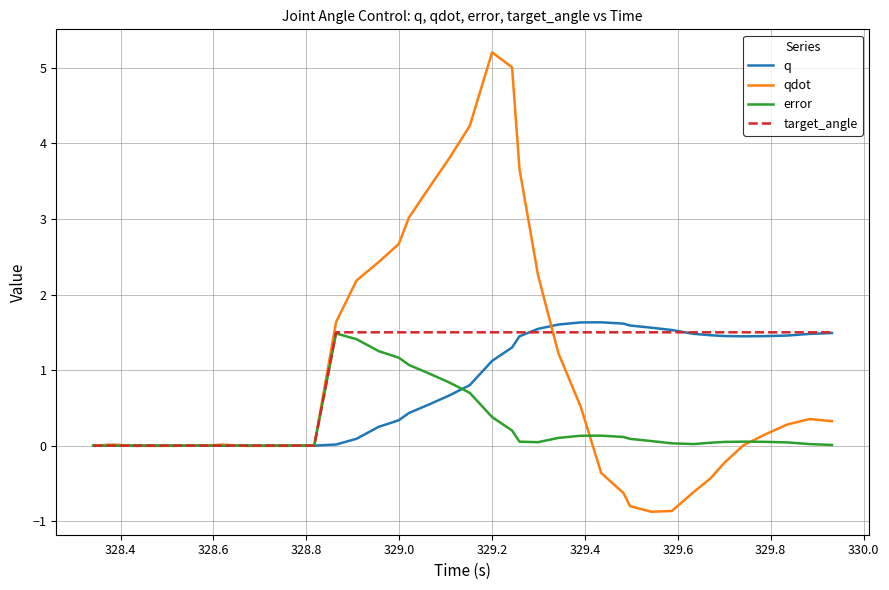

What is the maximum value for target_angle?

1.5